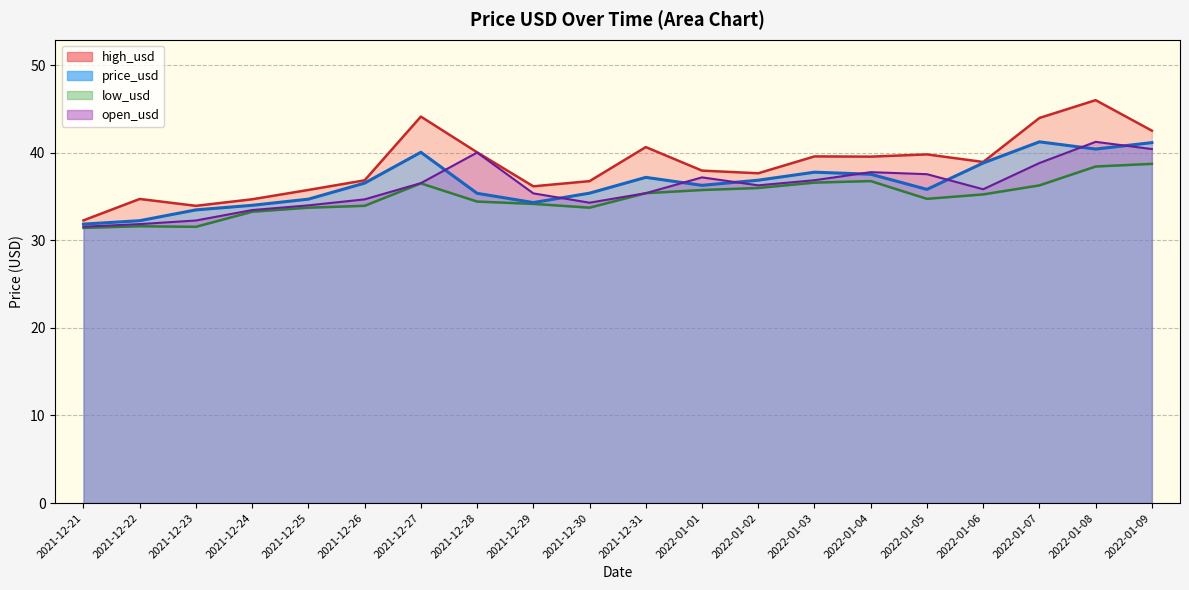

Is it true that low_usd equals 33.9 at 2021-12-26?

True